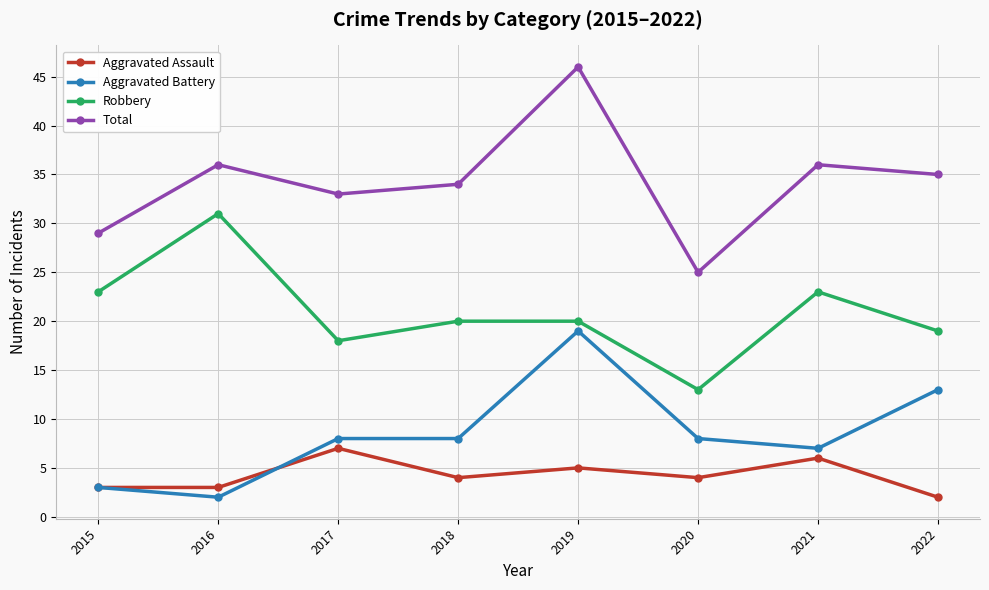

Which category has the lowest value in the Aggravated Battery series?

2016